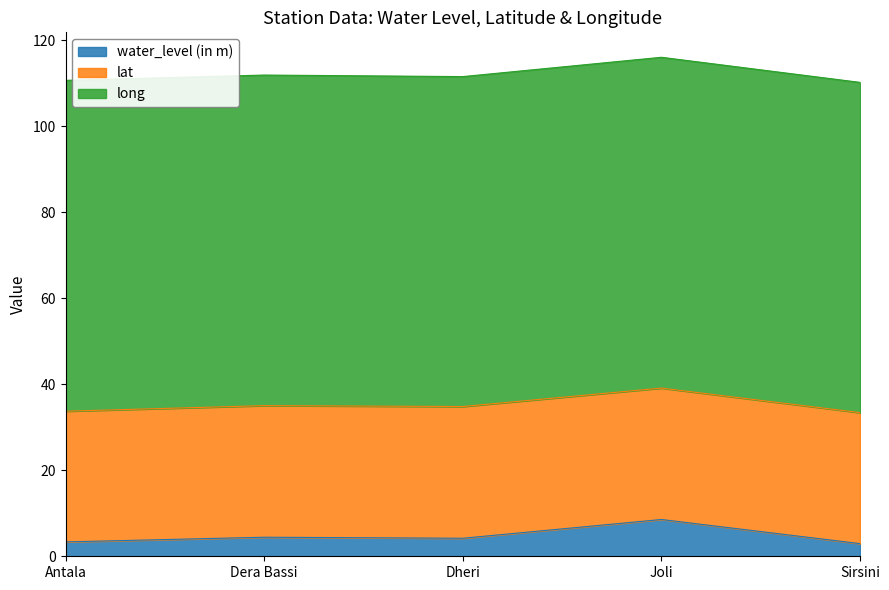

What is the value of the water_level (in m) point at the 1st from the left?

3.3